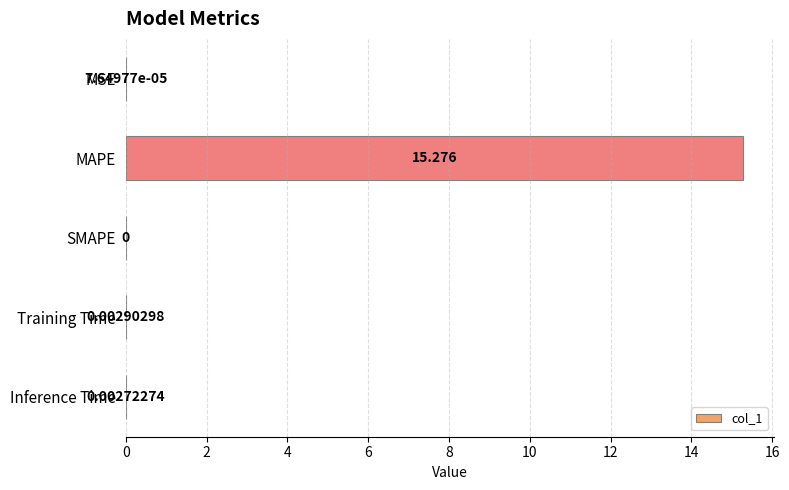

What is the maximum value shown in the chart?

15.3